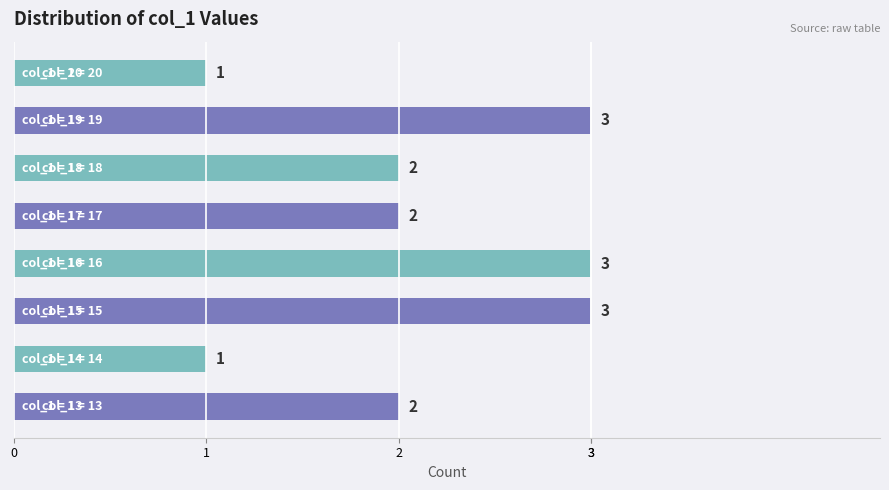

What is the sum of all values?

17